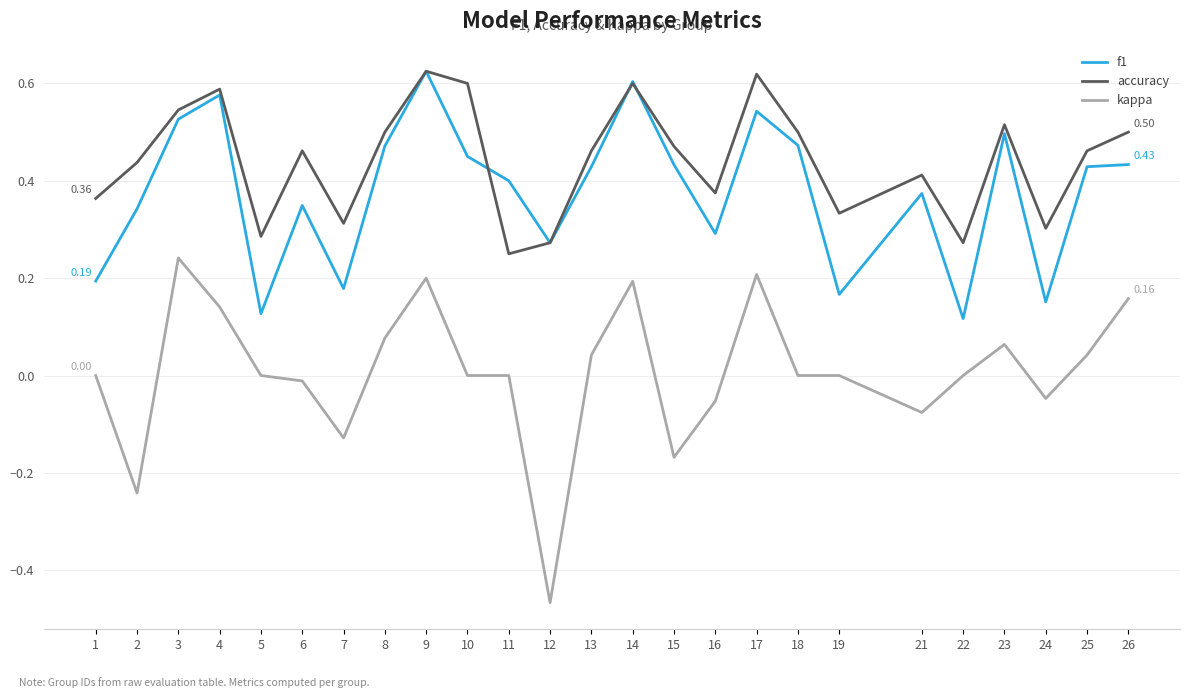

True or false: accuracy and kappa intersect in this chart.

False